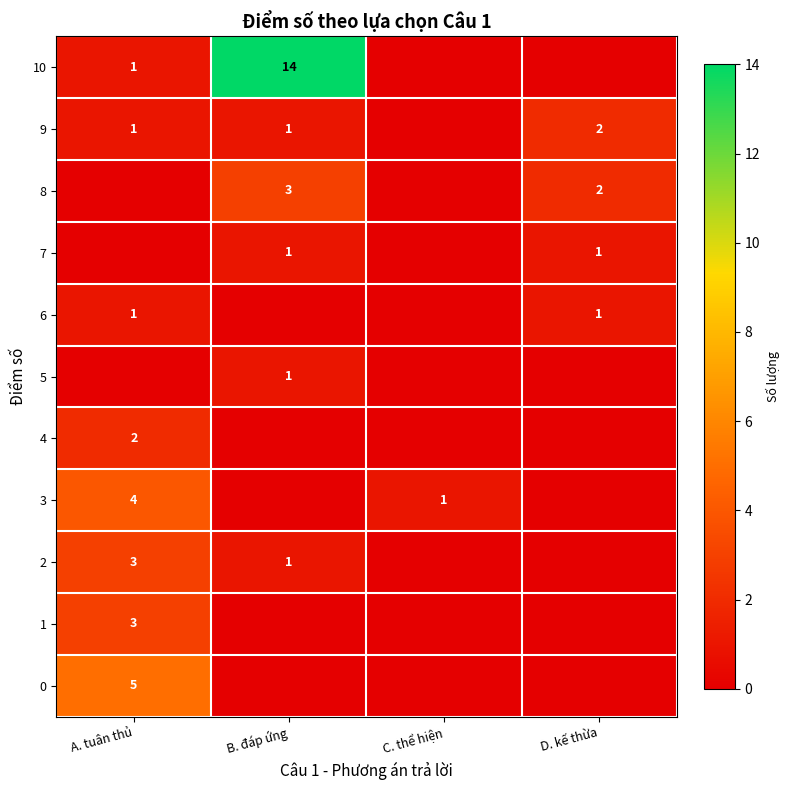

The value of 3 at A. tuân thủ is 5. True or false?

False